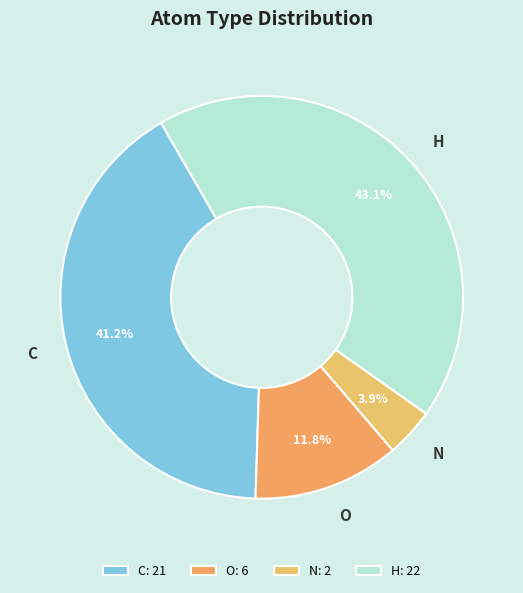

Which has a higher value, O or C?

C